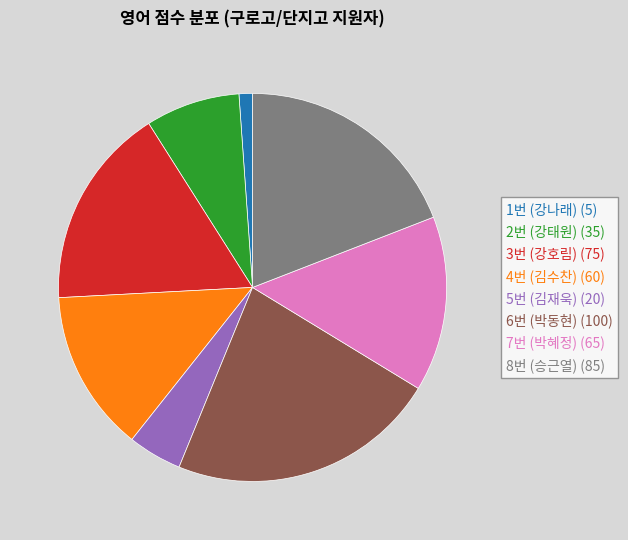

Approximately how many times larger is the value at 7번 (박혜정) (65) compared to 3번 (강호림) (75)?

0.9